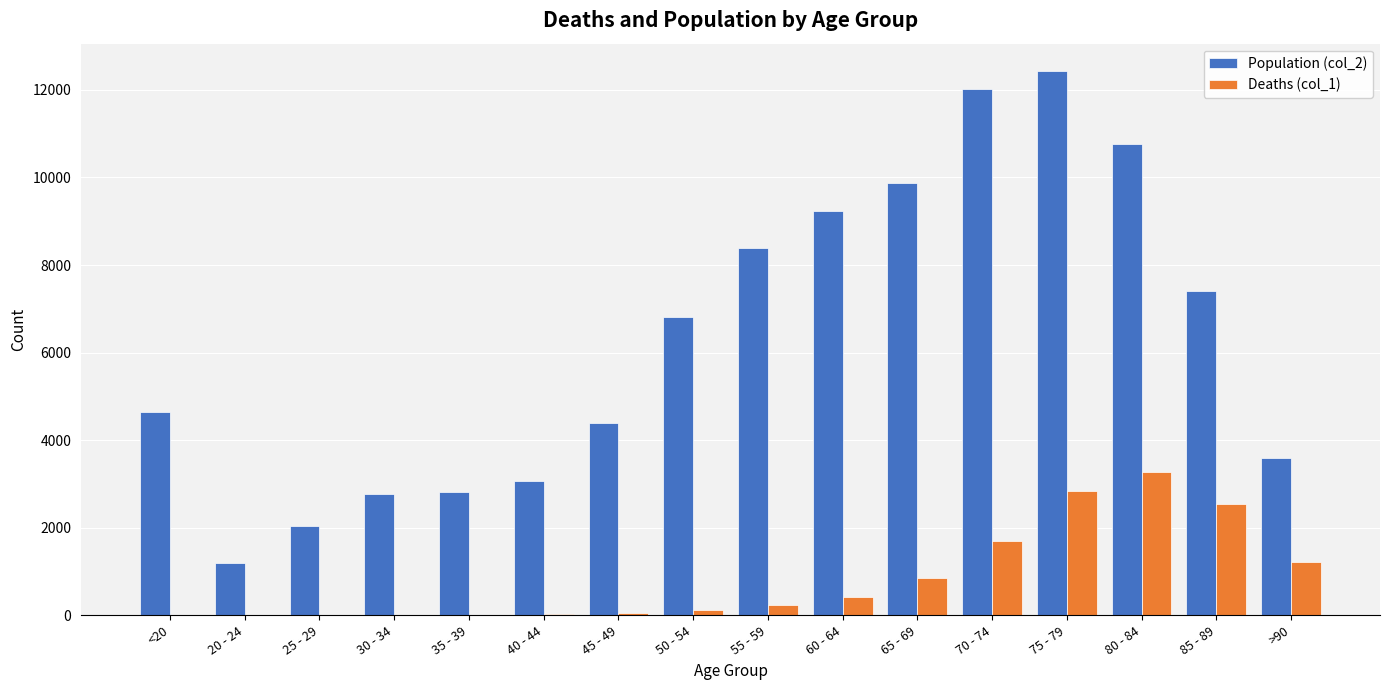

The value of Population (col_2) at 25 - 29 is 2038. True or false?

True